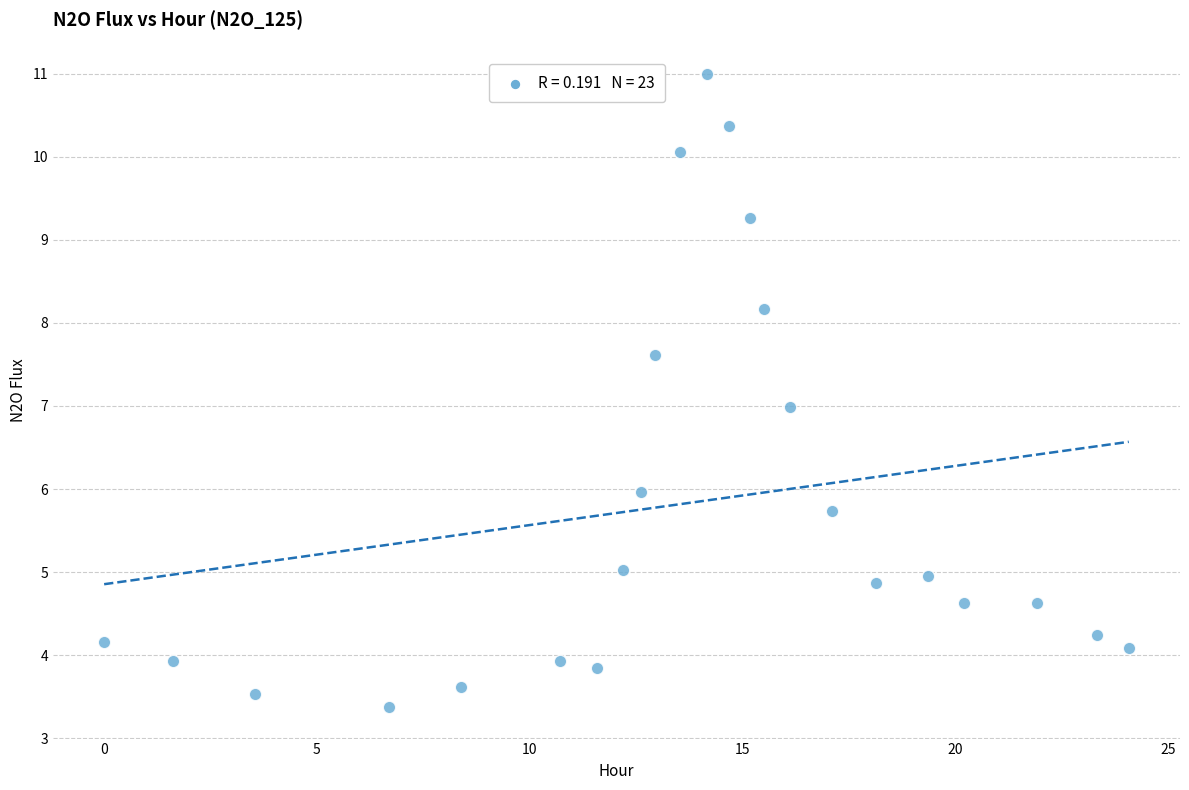

What is the range of X values (max minus min)?

24.1